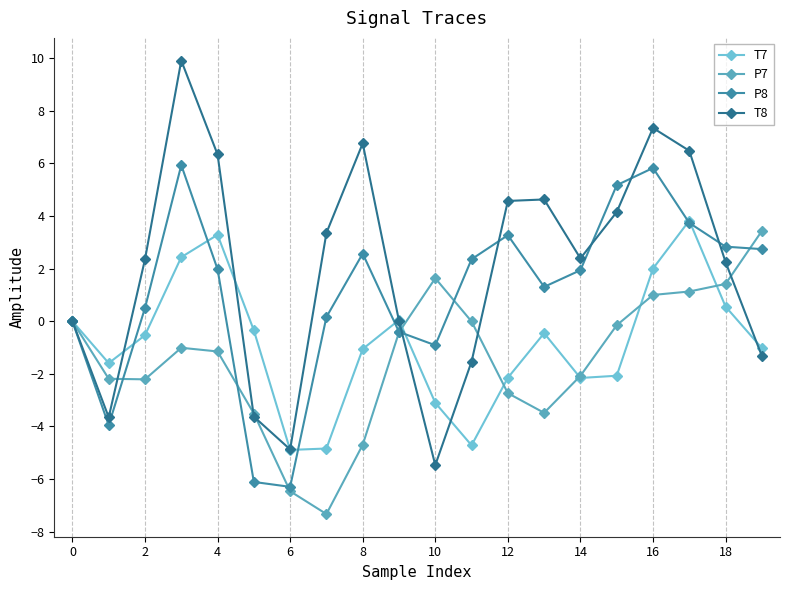

How many values in the T8 series exceed 2?

12